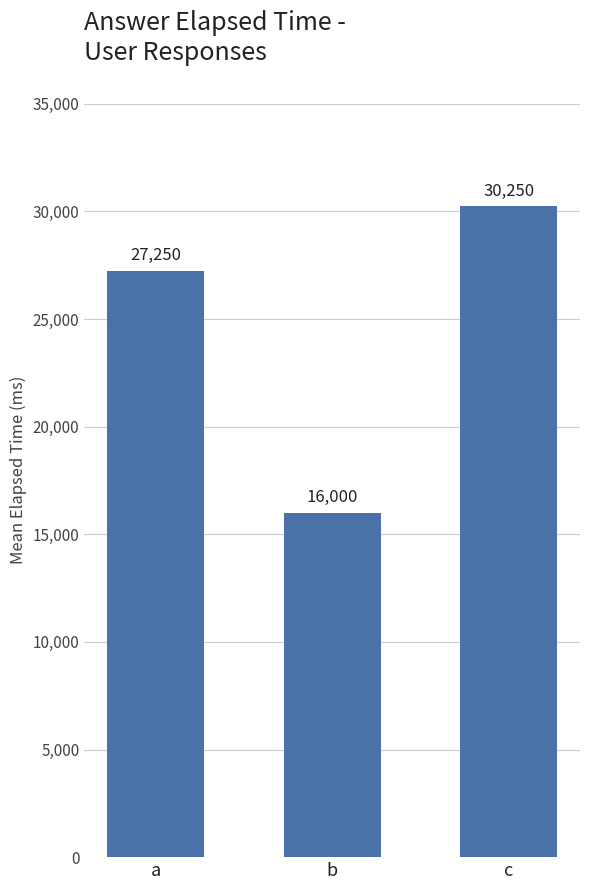

What is the ratio of the value at c to the value at b?

1.9